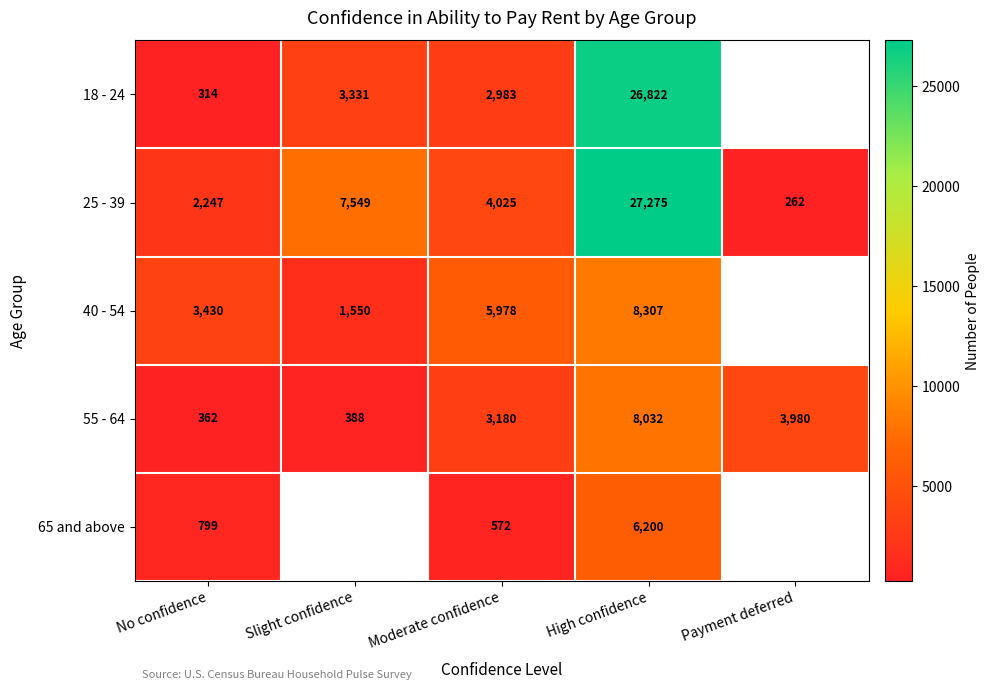

True or false: 65 and above has a value of 1151 at No confidence.

False